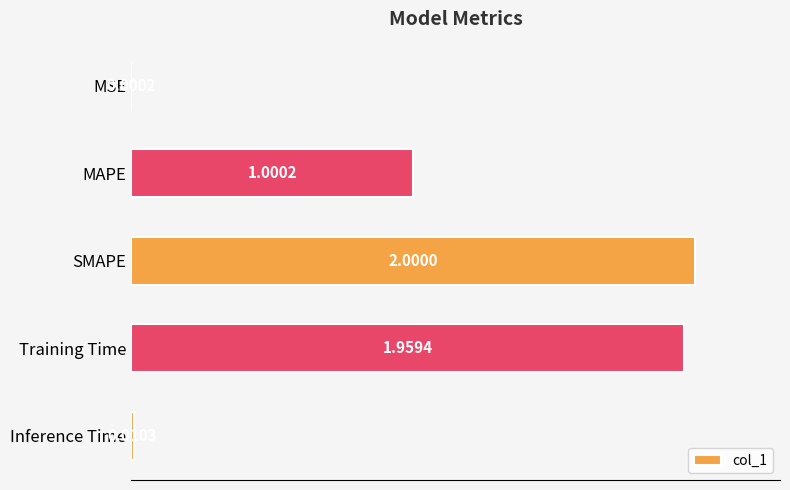

Are the bars grouped side by side (vs. stacked)?

No